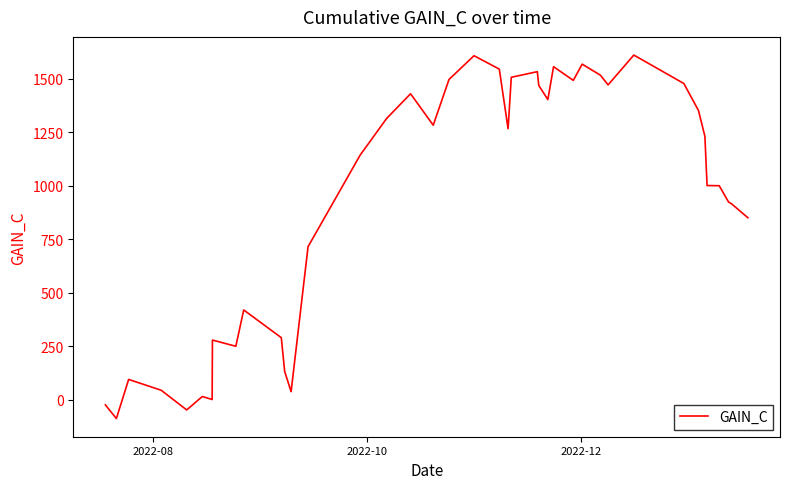

What is the difference between the maximum and minimum values?

1697.0